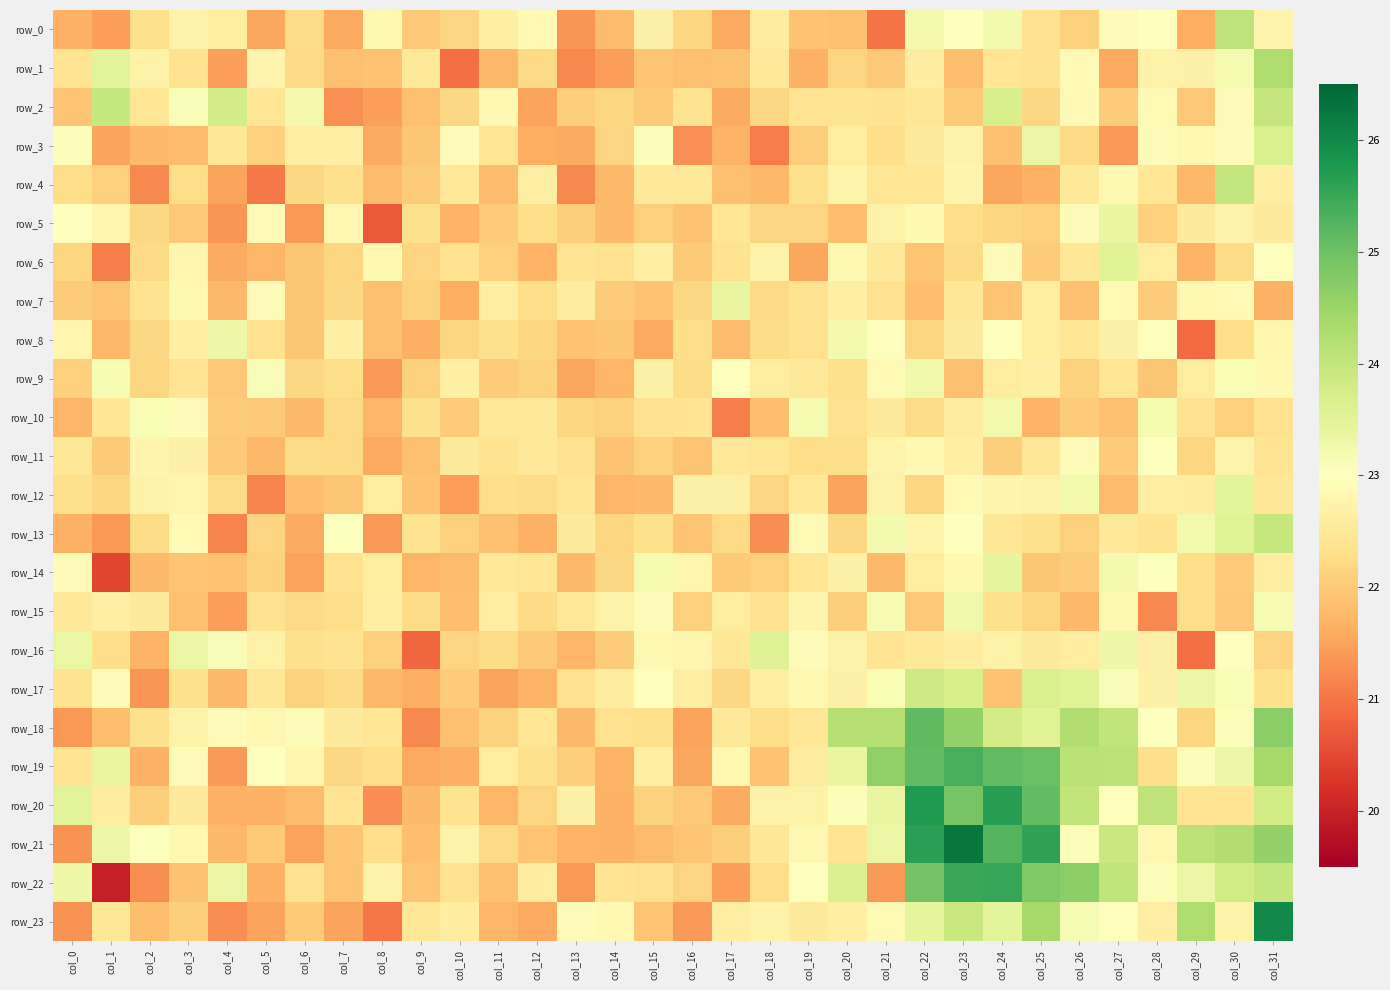

At which category does the chart reach its peak across all series?

col_23